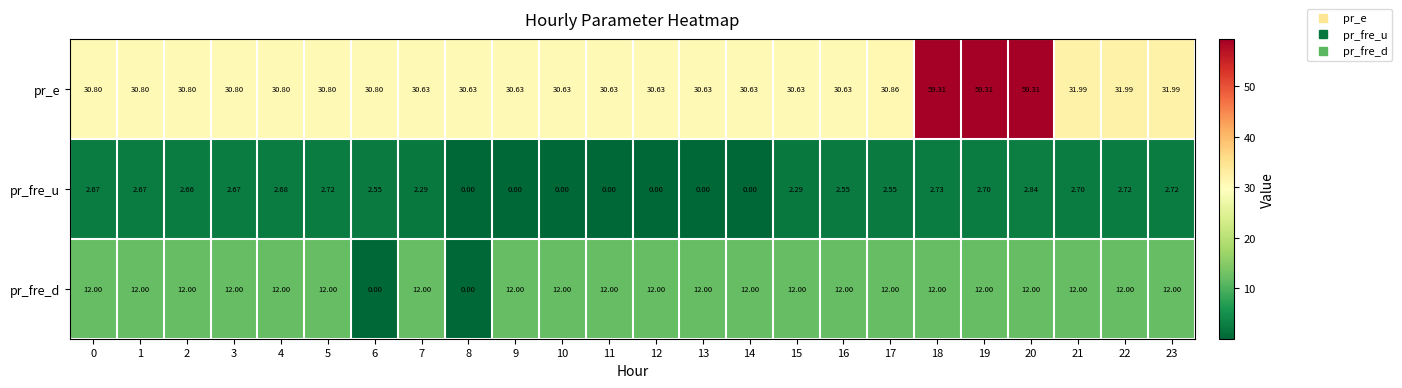

Between 12 and 15, which series saw the biggest shift?

pr_fre_u